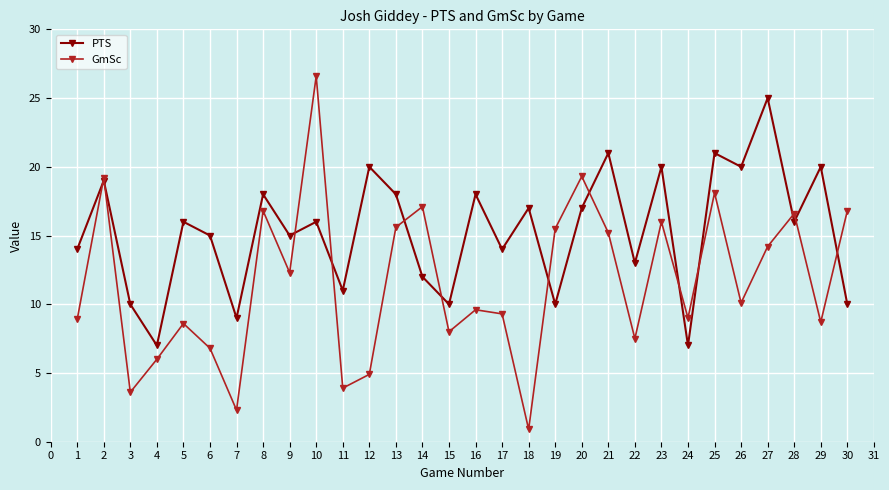

What is the average value of the GmSc series?

11.6